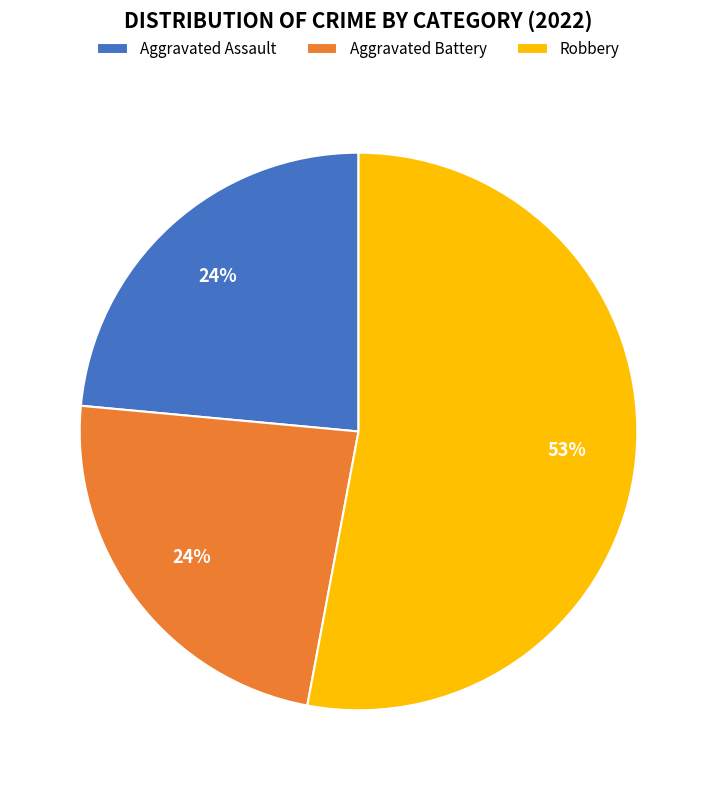

Is the sum of Robbery and Aggravated Assault greater than half?

Yes